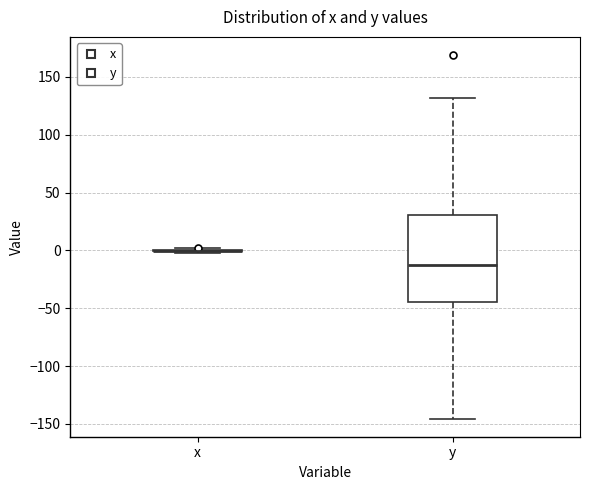

Comparing the boxes themselves (not the whiskers), which one is the tallest?

y